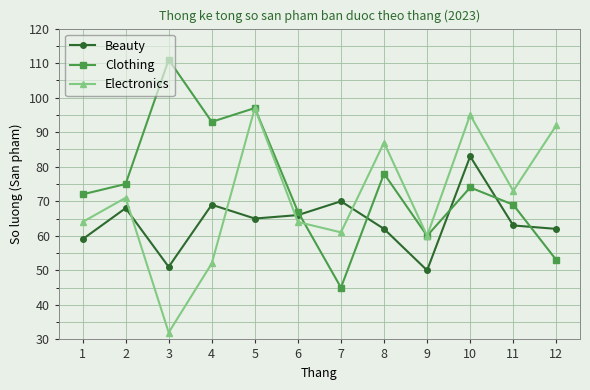

Is the value of Beauty at 3 greater than the value of Electronics at 8?

No